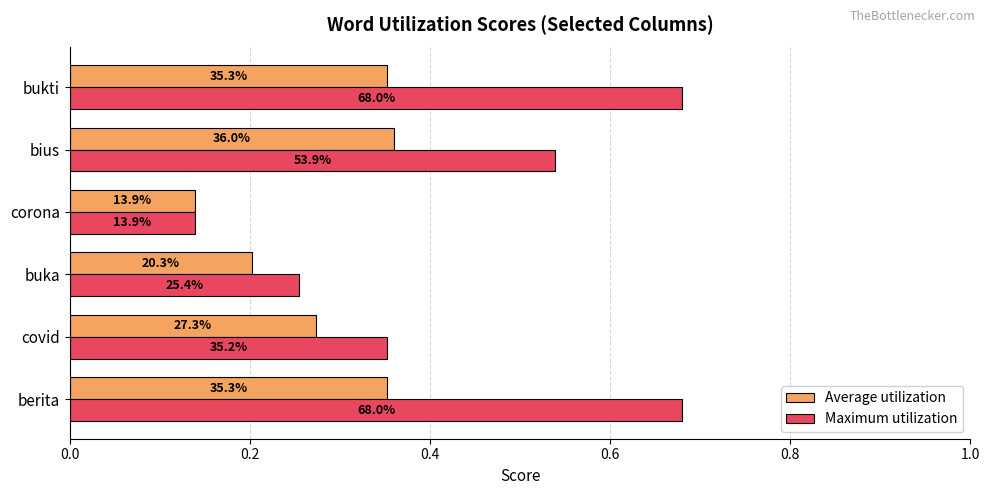

Rank the series by their average value, from highest to lowest.

Maximum utilization, Average utilization